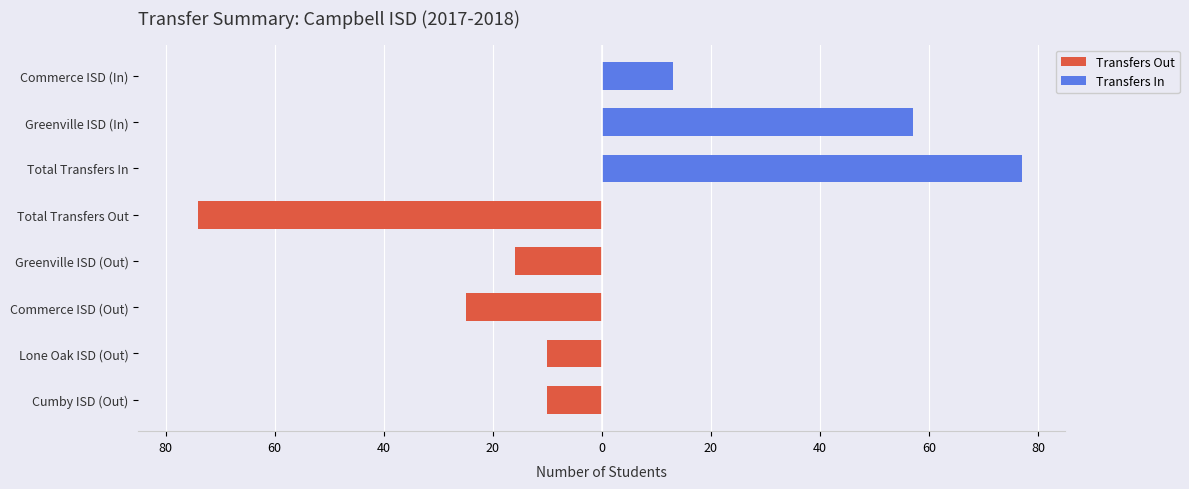

Between Lone Oak ISD (Out) and Total Transfers In, which series saw the biggest shift?

Transfers In